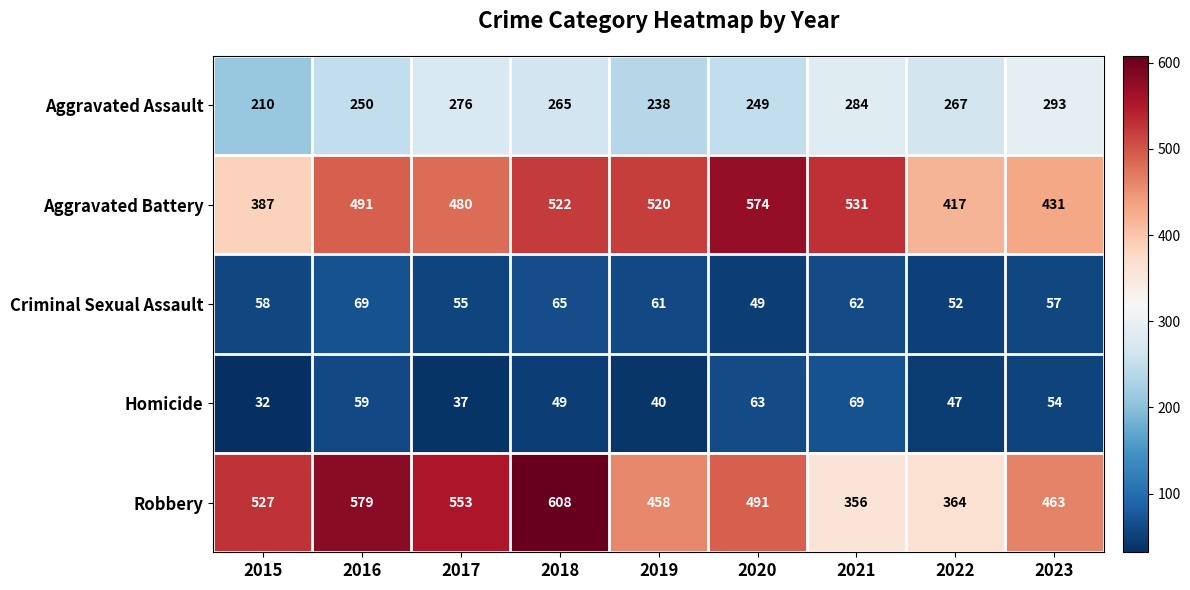

What is the difference between the Robbery values at 2018 and 2023?

145